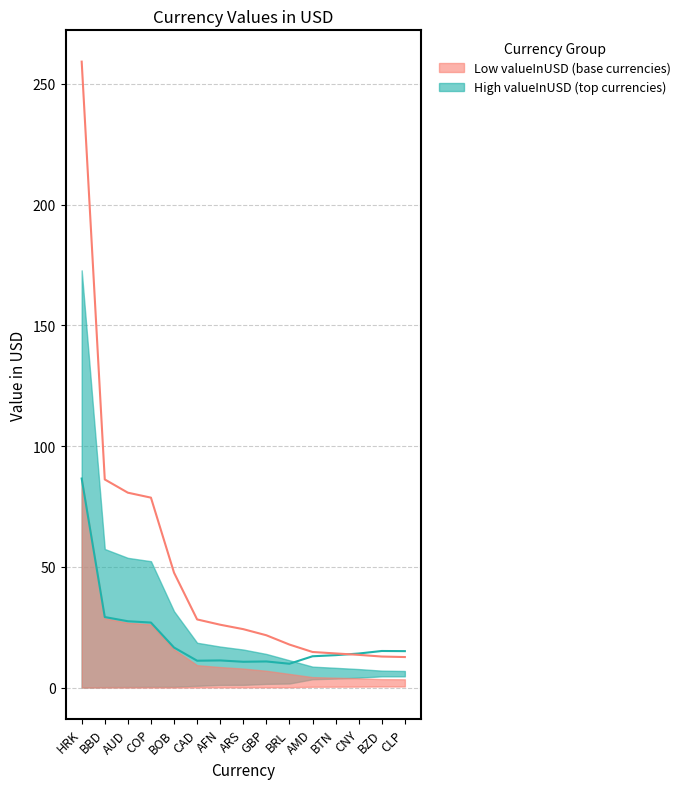

What is the label of the 15th point from the right?

HRK